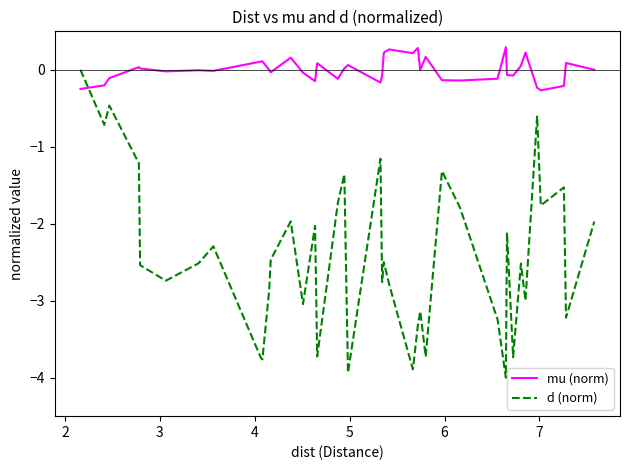

In mu (norm), how many points are higher than both neighbors (excluding endpoints)?

12